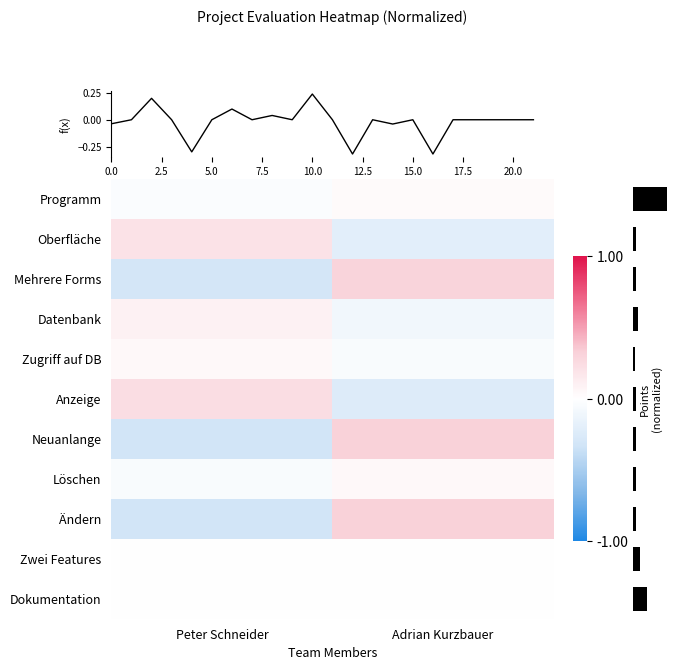

At which category is the sum across all series the highest?

Adrian Kurzbauer